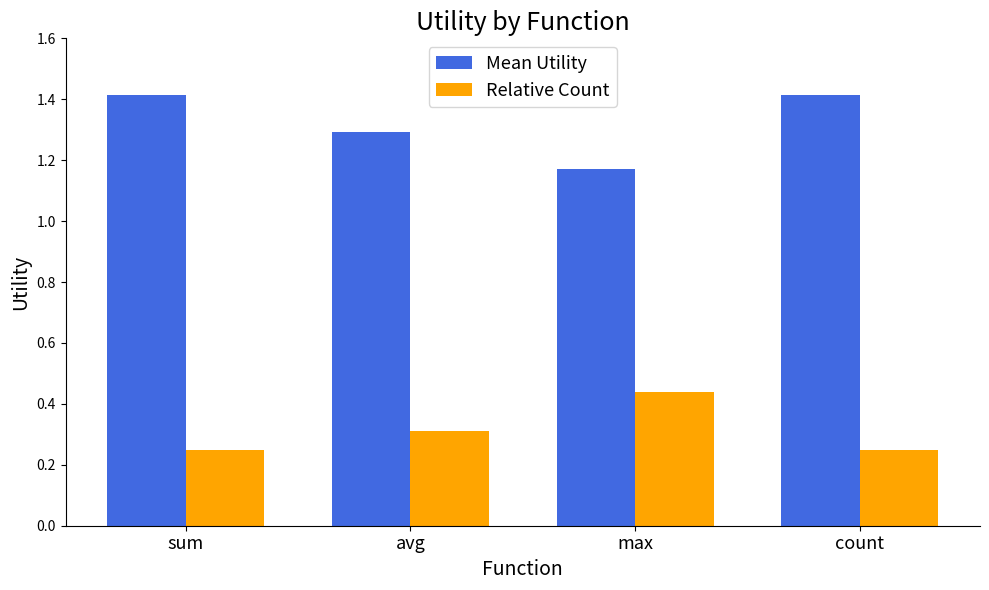

What is the average value of the Mean Utility series?

1.3